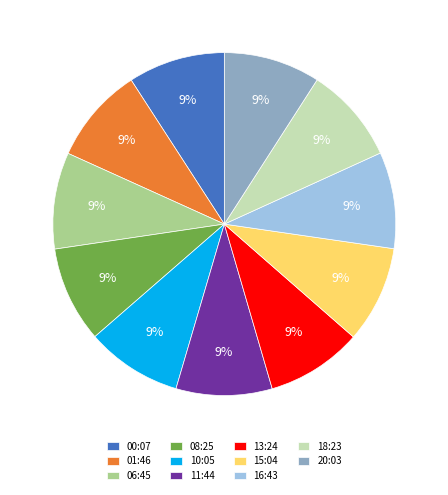

Is it true that 13:24 is 1% of the pie?

False